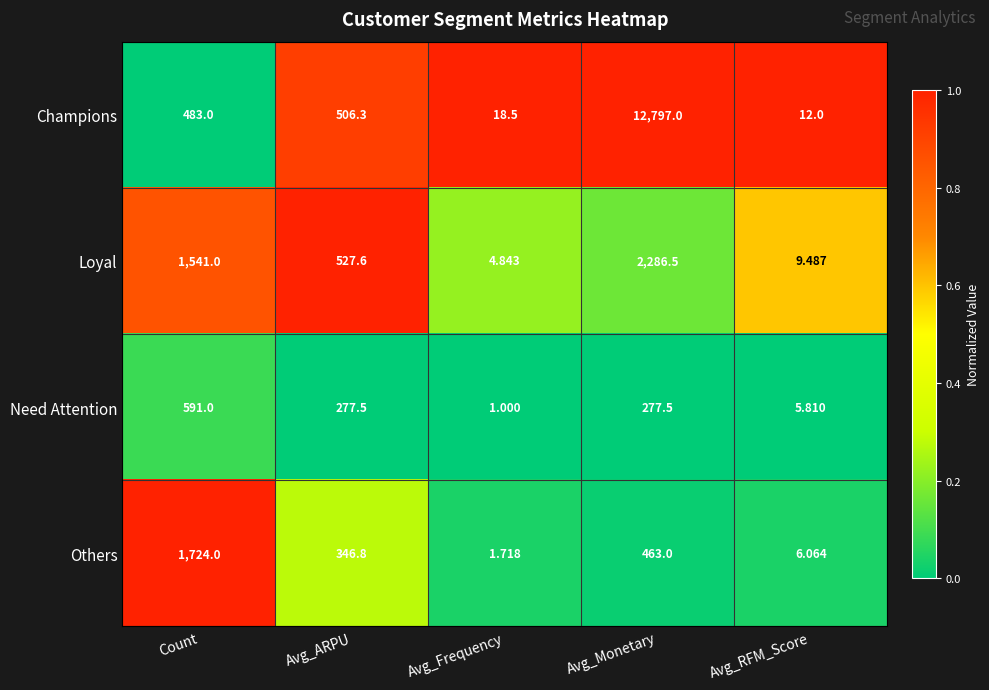

What is the spread (max minus min) of values at Avg_Frequency?

17.5